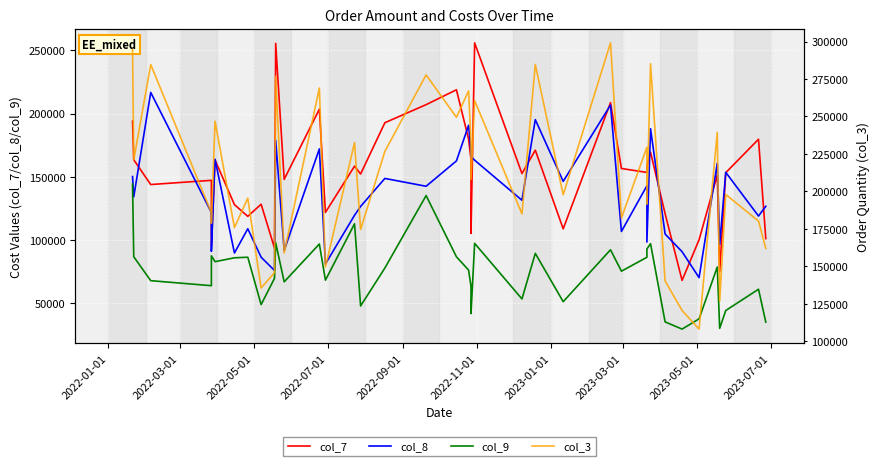

What is the difference between the maximum and minimum values in the col_9 series?

114572.7